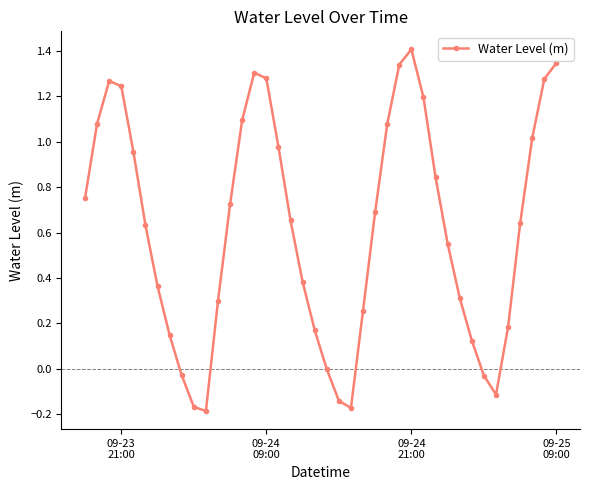

Does the chart have visible grid lines?

No